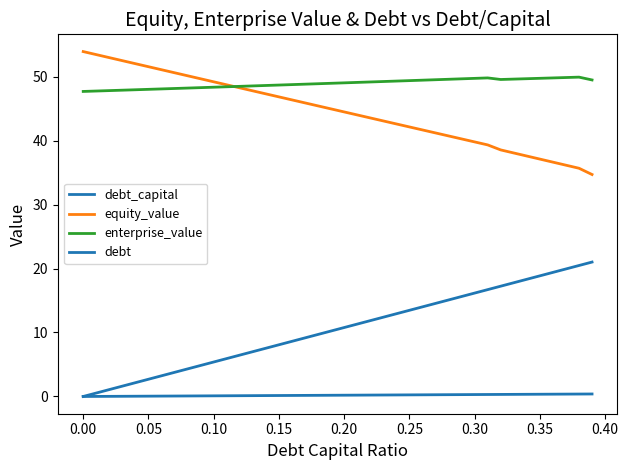

How many lines are shown in the chart?

4